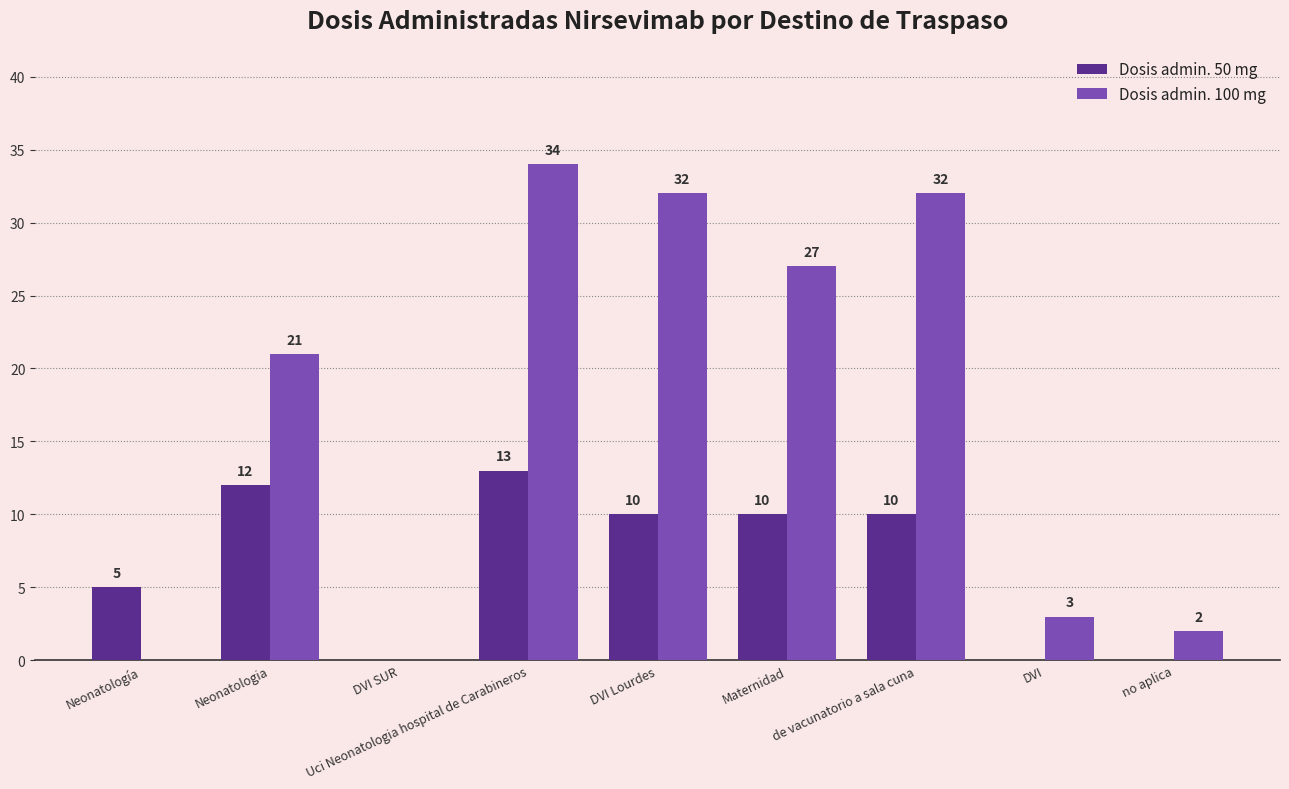

Between DVI Lourdes and Maternidad, which series saw the biggest shift?

Dosis admin. 100 mg